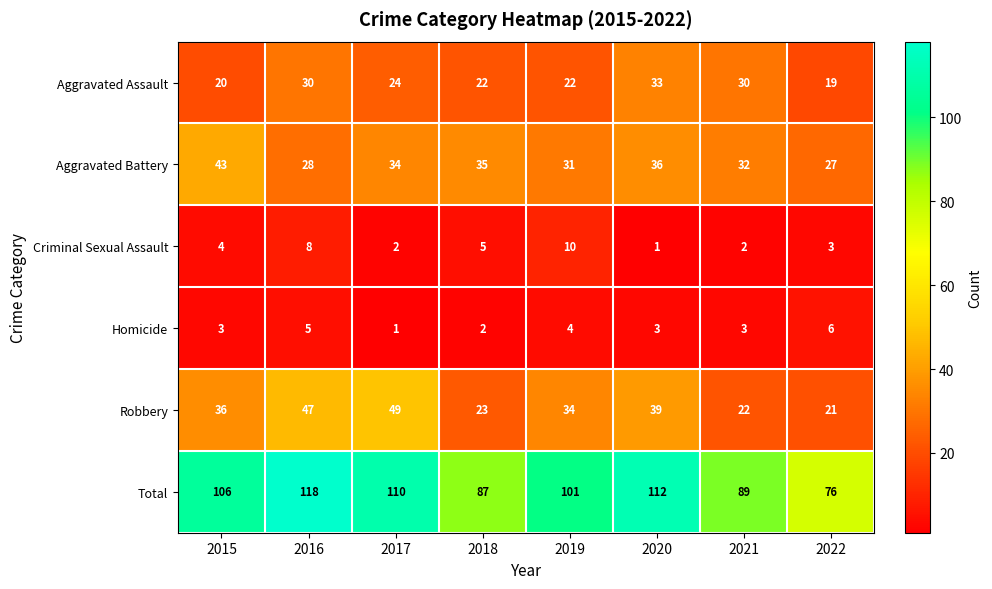

The value of Aggravated Battery at 2017 is 14. True or false?

False